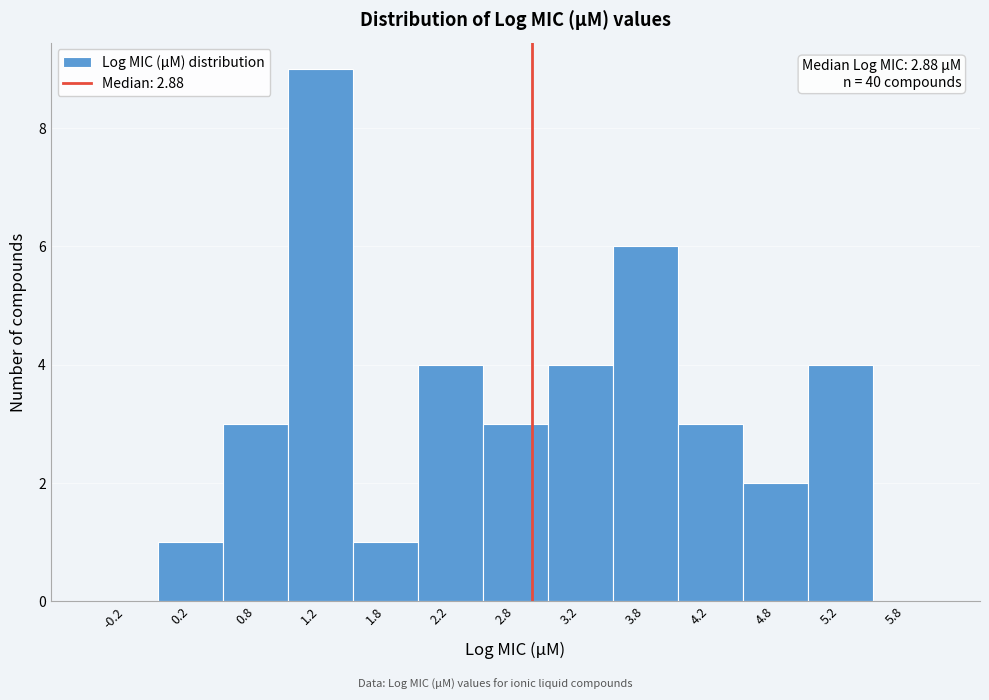

Which range on the x-axis has the tallest bar?

1.0 to 1.5